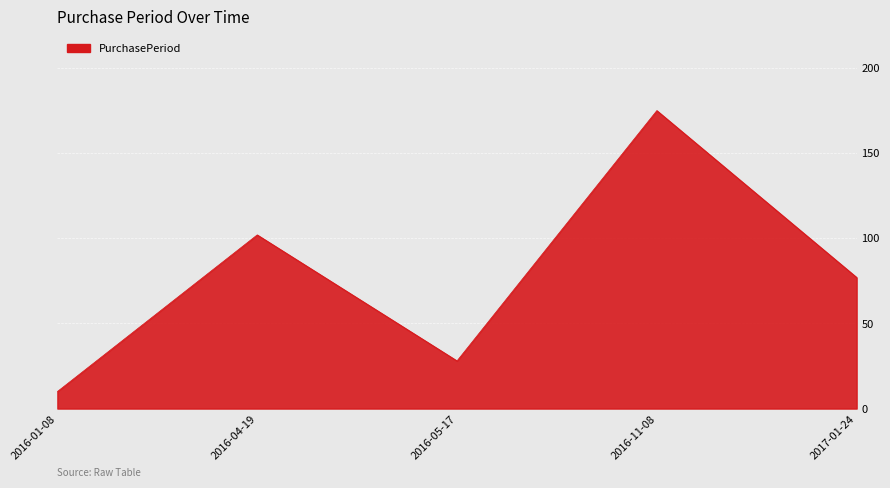

The value at 2016-04-19 is 102. True or false?

True